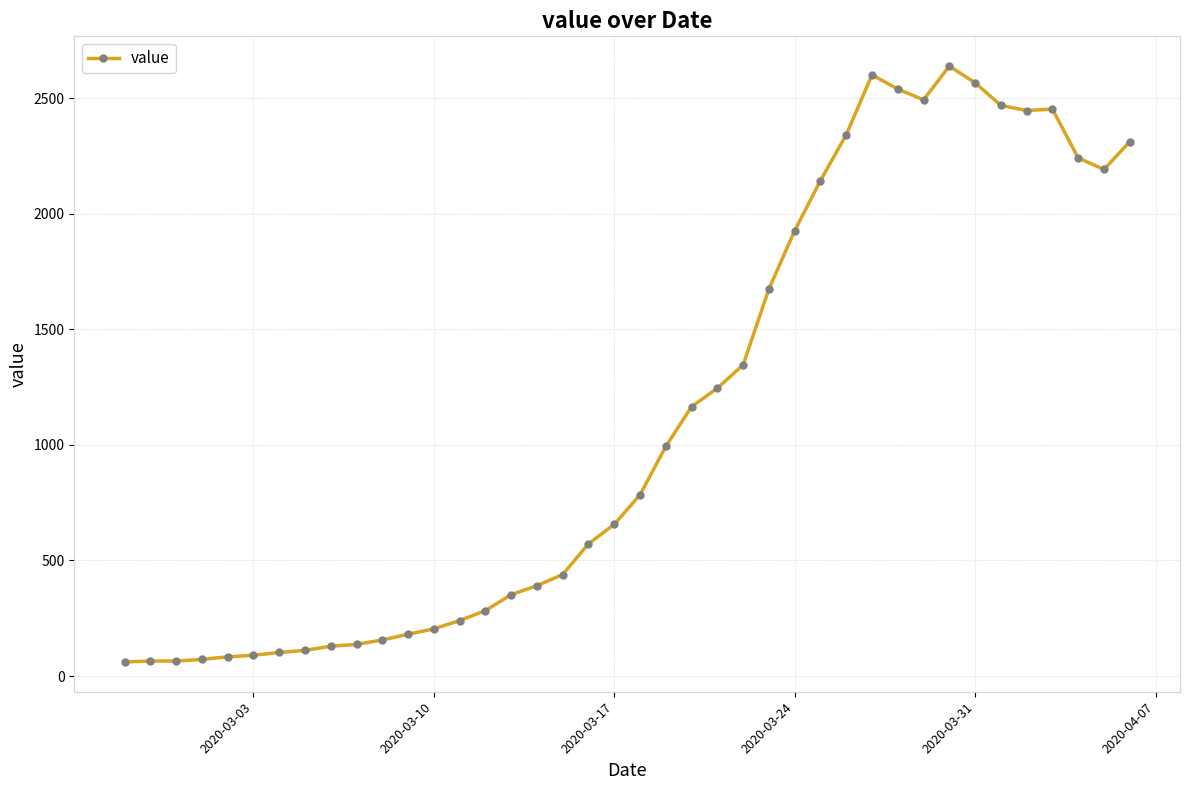

How many categories are shown in the chart?

40